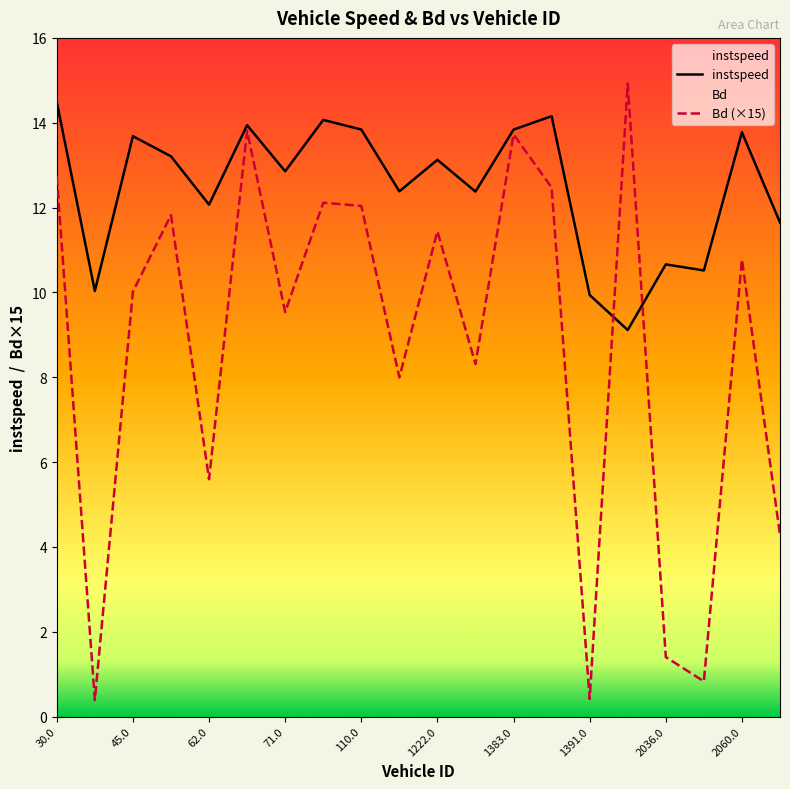

What is the difference between the instspeed values at 1391.0 and 2036.0?

0.7